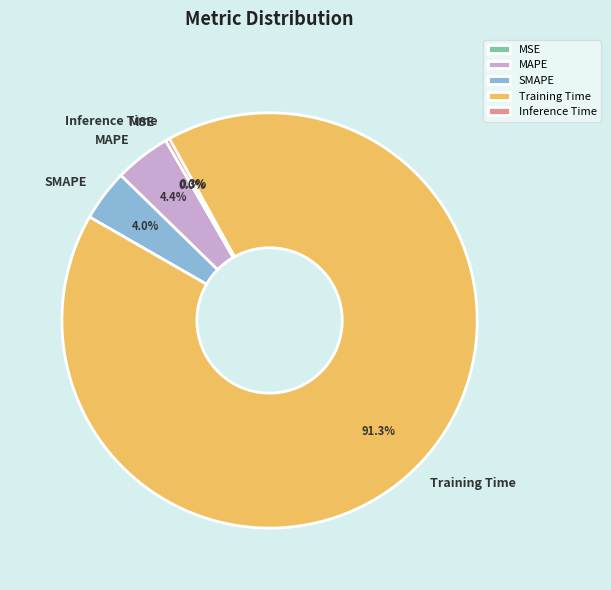

Is it true that SMAPE is 4% of the pie?

True